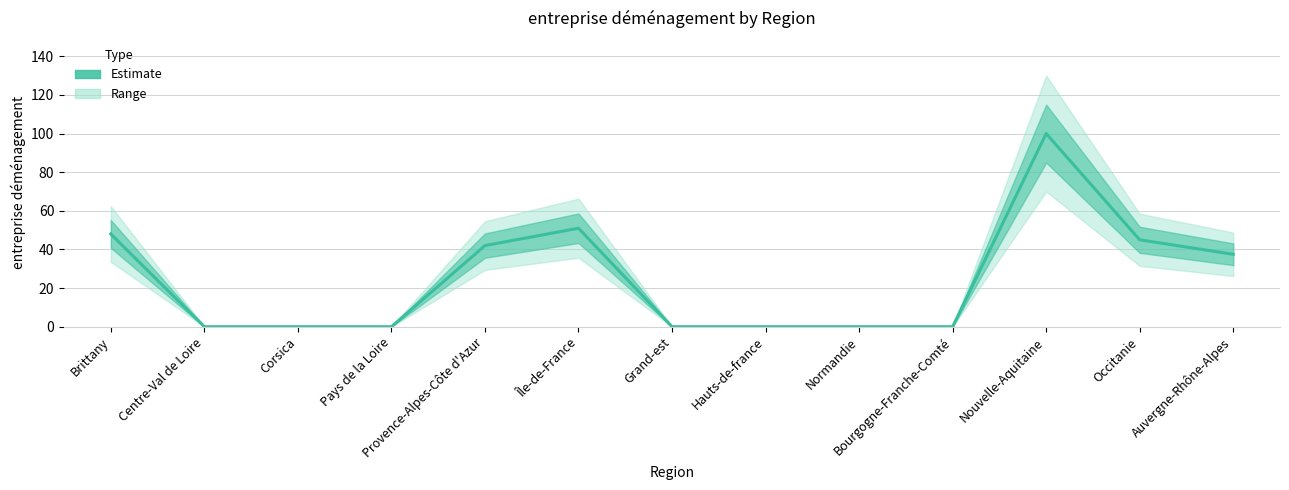

Does the chart display data point markers on the line(s)?

No